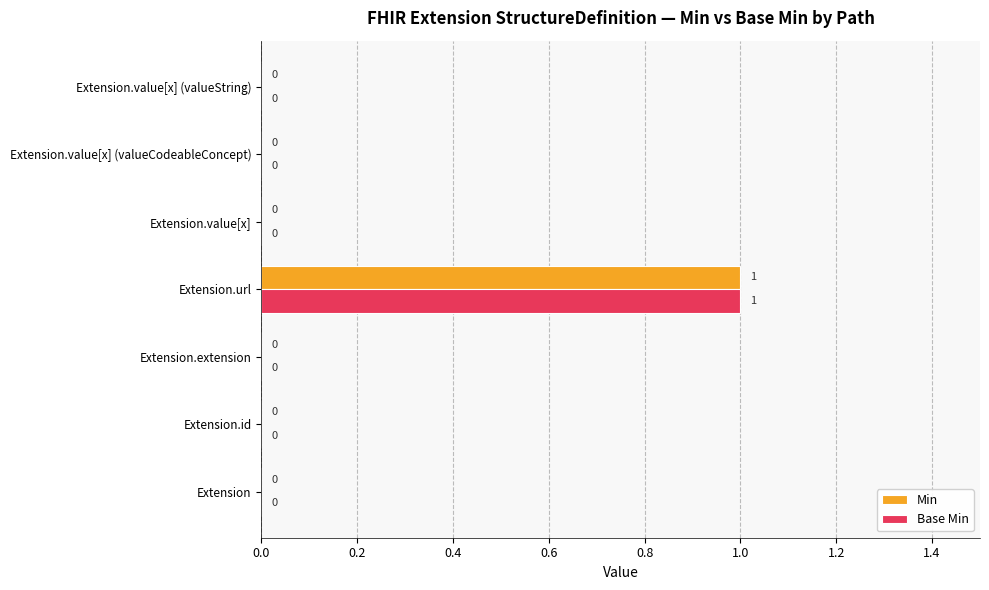

What is the maximum value for Min?

1